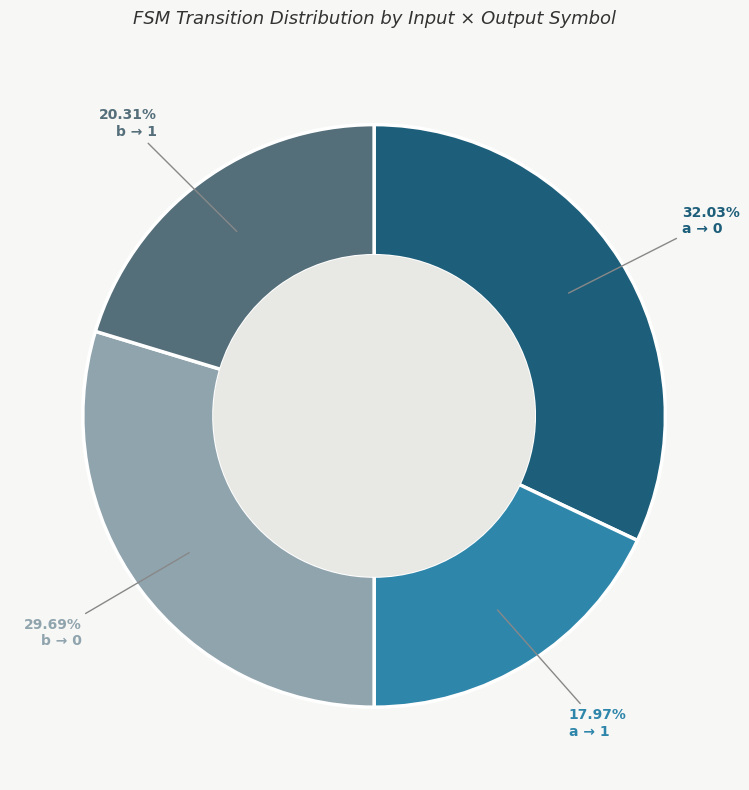

What is the ratio of the value at a → 0 to the value at a → 1?

1.8